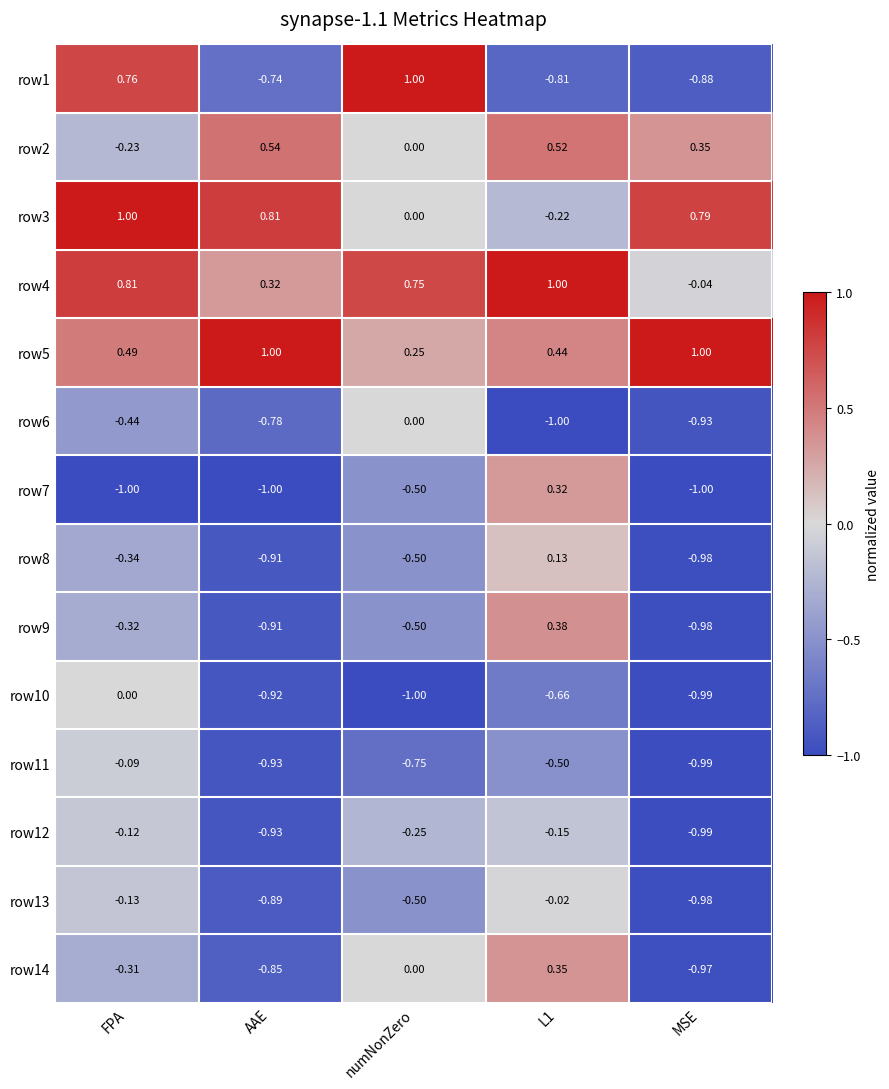

Where is row2 nearest to the value 0?

numNonZero